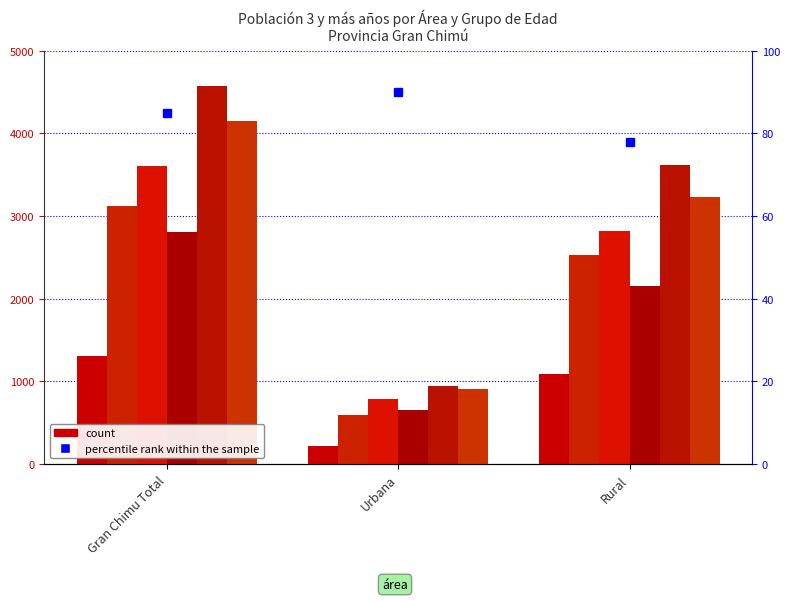

At which category is the sum across all series the highest?

Gran Chimu Total